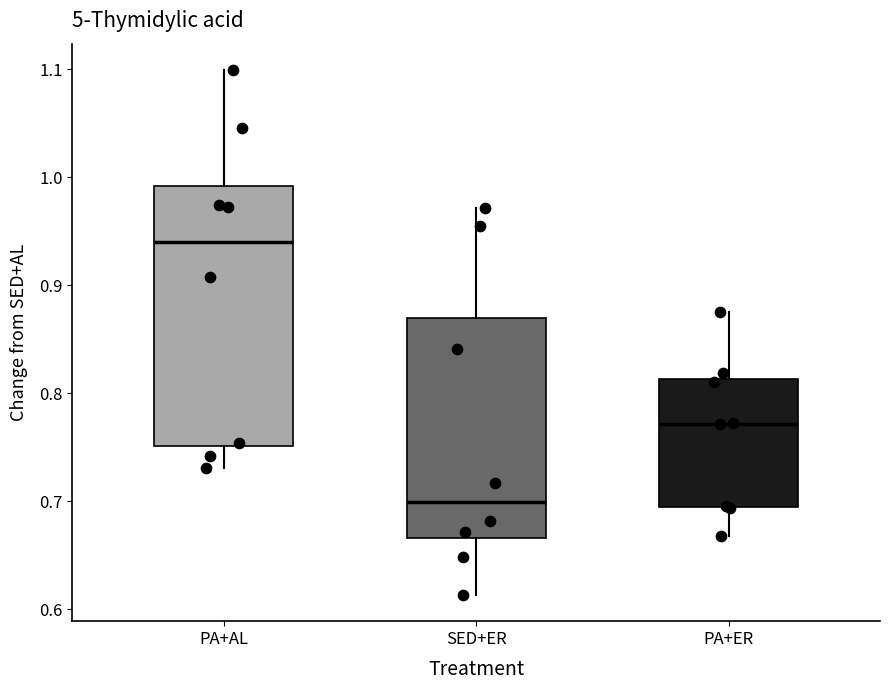

Reading left to right, read every box against the y-axis: the position of its median line, the range the box covers, and the ends of its whiskers. The values are not printed on the chart, so give them approximately, as read against the axis.

PA+AL: median 0.94, box 0.75 to 0.99, whiskers 0.73 to 1.10
SED+ER: median 0.70, box 0.67 to 0.87, whiskers 0.61 to 0.97
PA+ER: median 0.77, box 0.70 to 0.81, whiskers 0.67 to 0.88